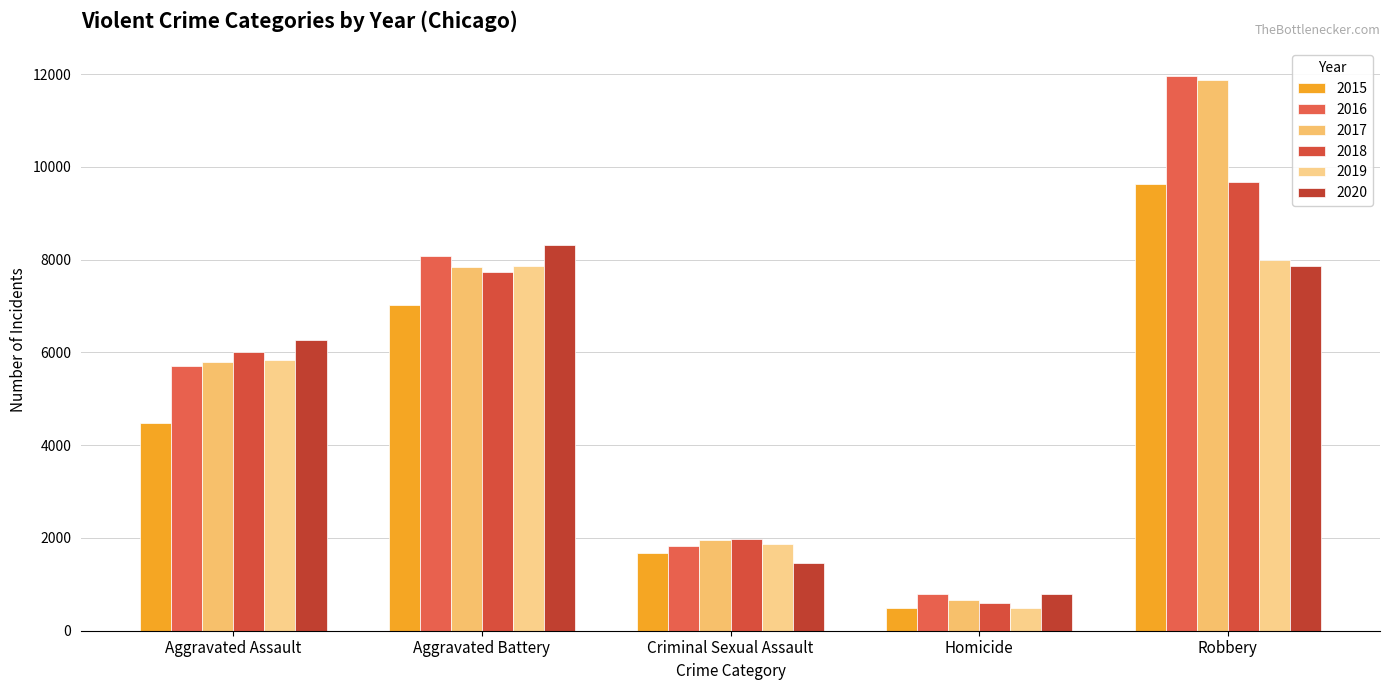

What is the spread (max minus min) of values at Homicide?

291